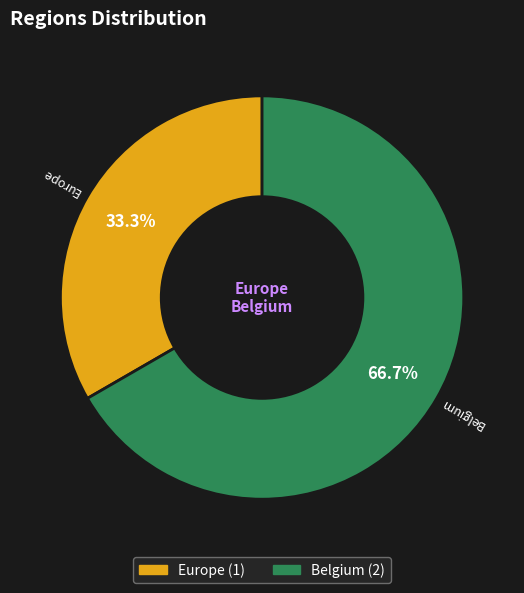

Approximately how many times larger is the value at Europe compared to Belgium?

0.5